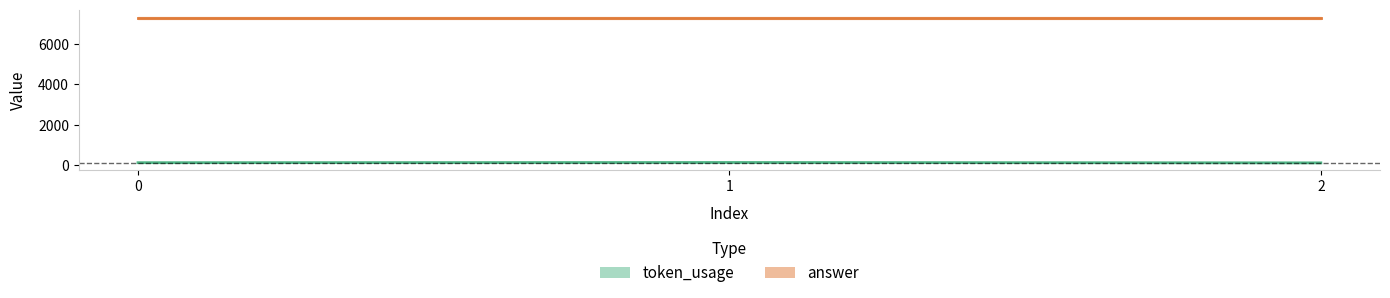

Between 0 and 1, which is larger?

1